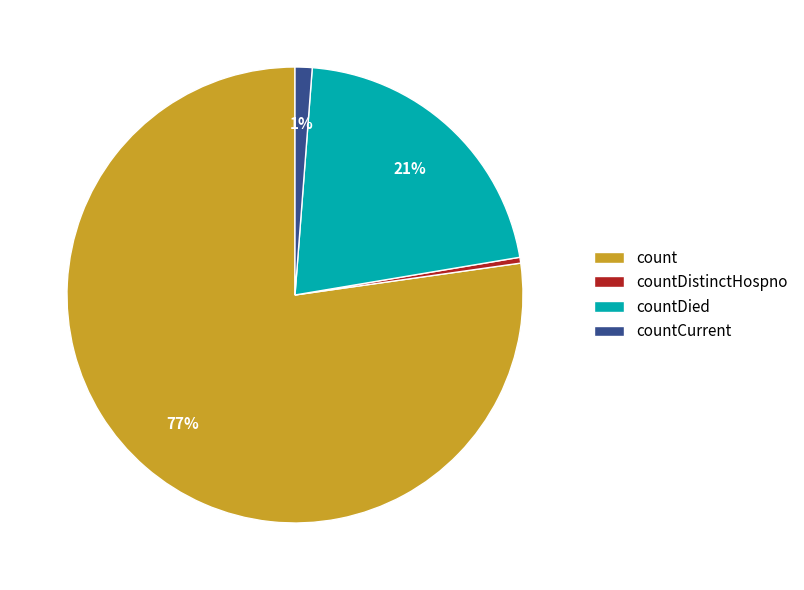

Combined, do countDied and countDistinctHospno account for over 50%?

No